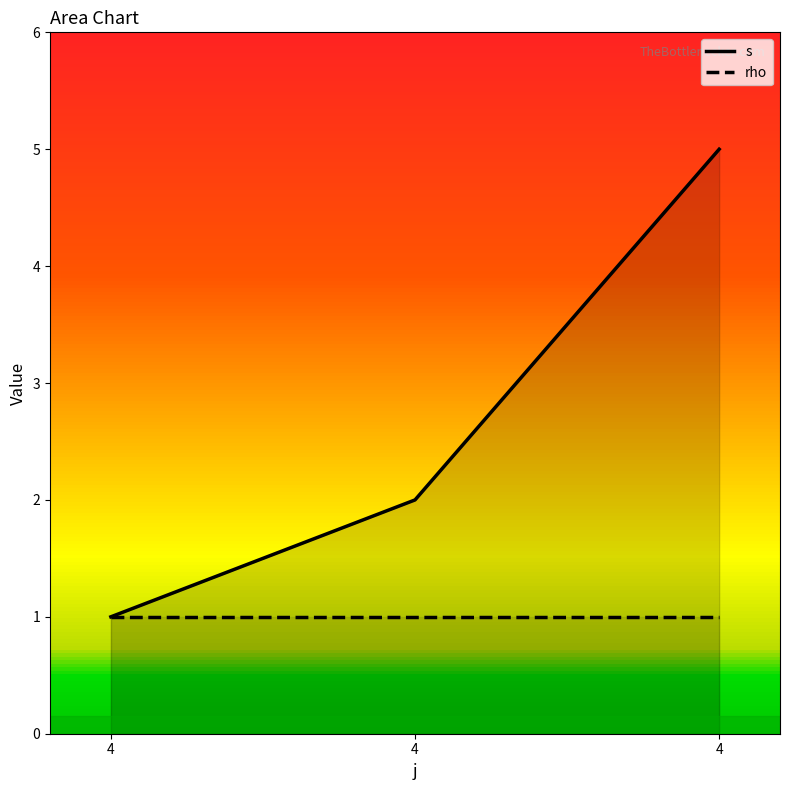

Which series has the largest total across all categories?

s_line